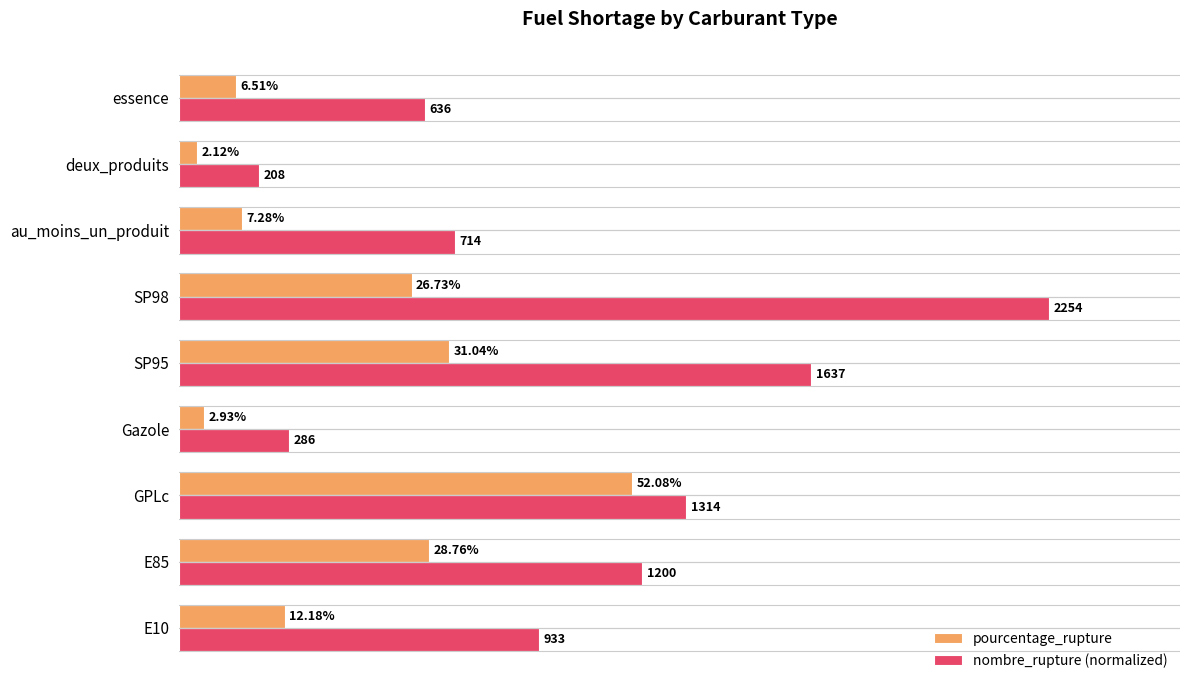

Which series has the widest spread of values?

nombre_rupture (normalized)